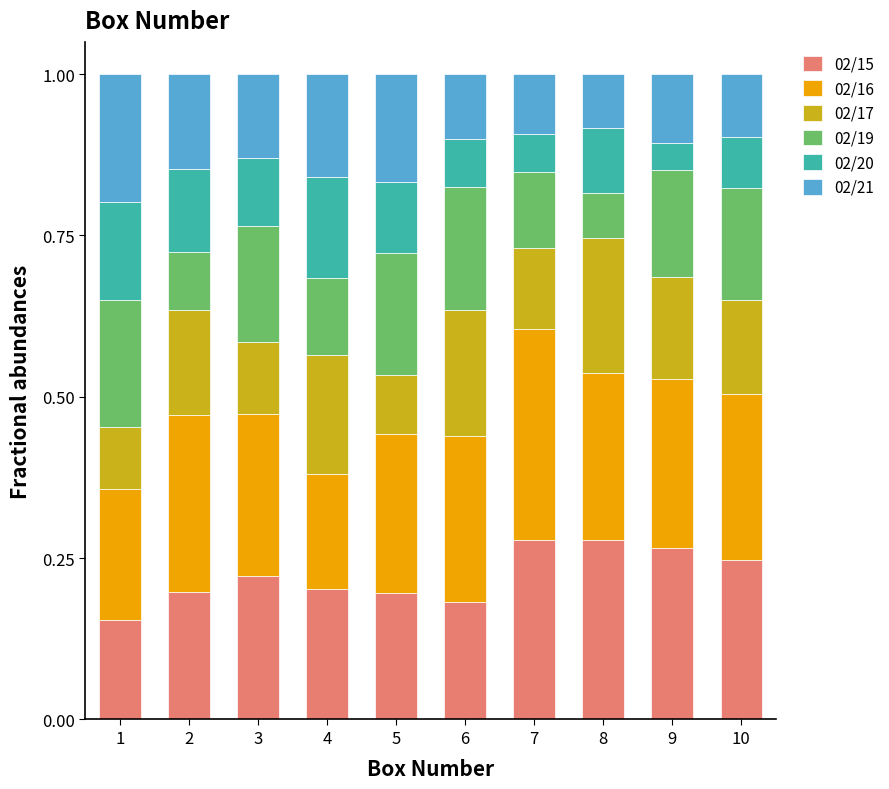

What are all the series names shown in the legend?

02/15, 02/16, 02/17, 02/19, 02/20, 02/21